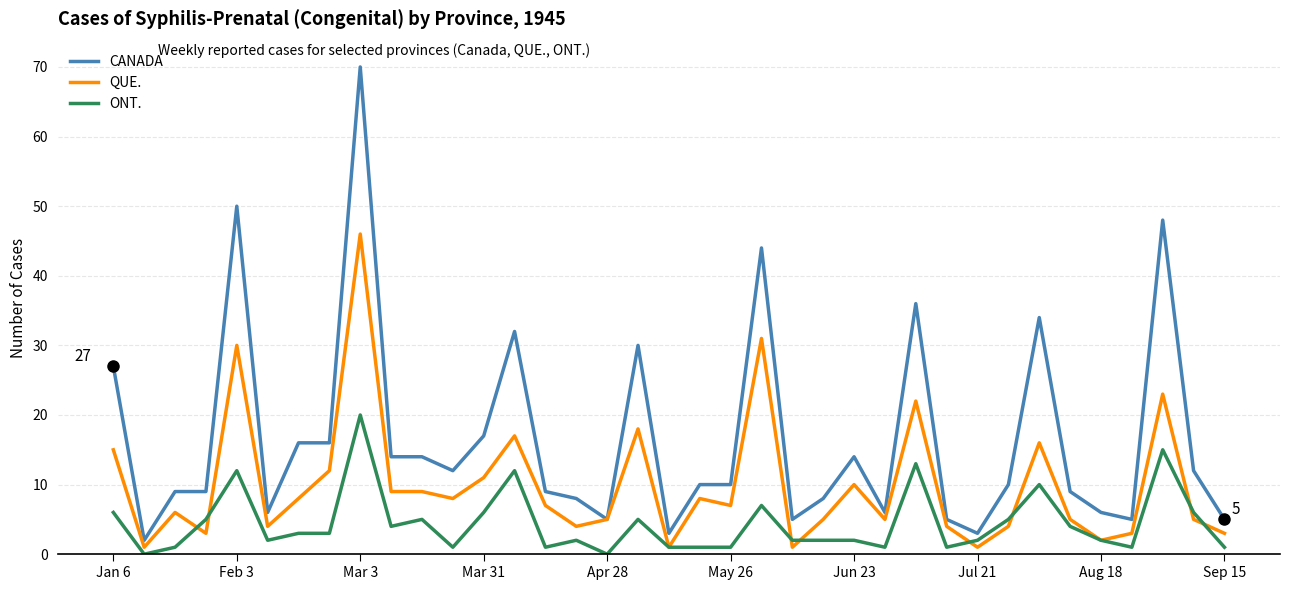

Which series has the largest total across all categories?

CANADA